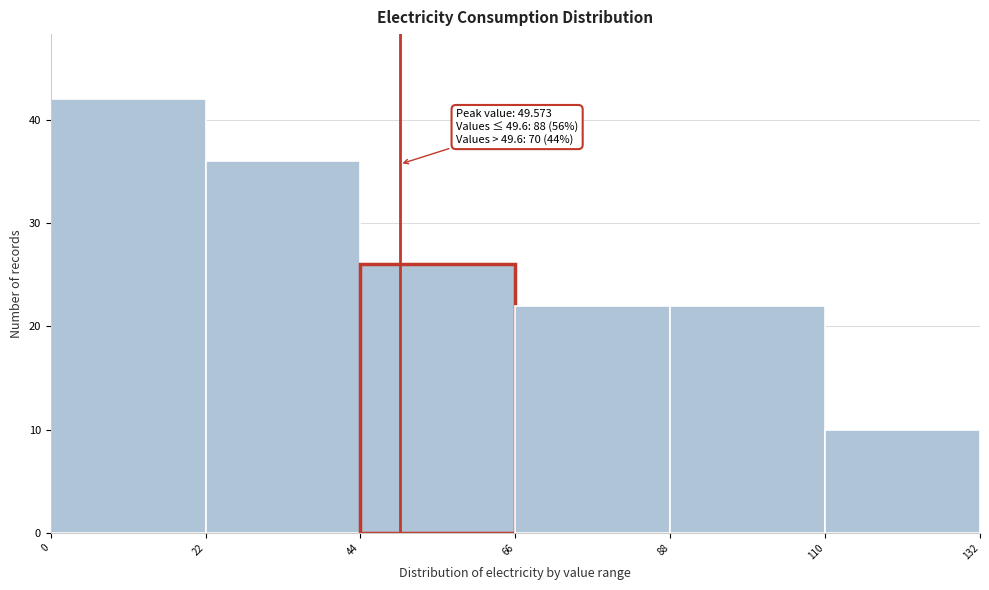

Which range on the x-axis has the tallest bar?

0 to 22